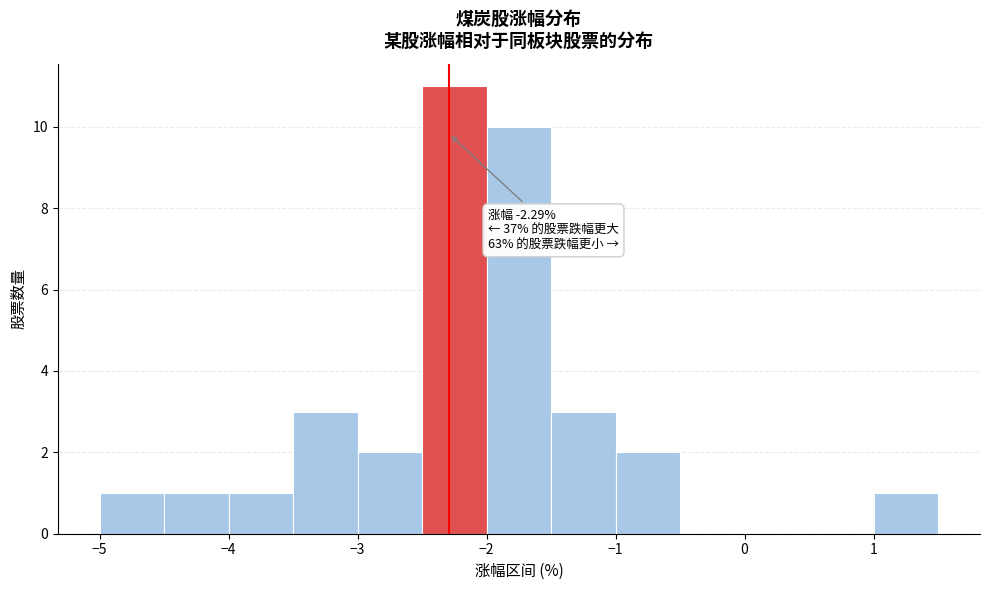

Over which range of the x-axis is the bar tallest?

-2.5 to -2.0